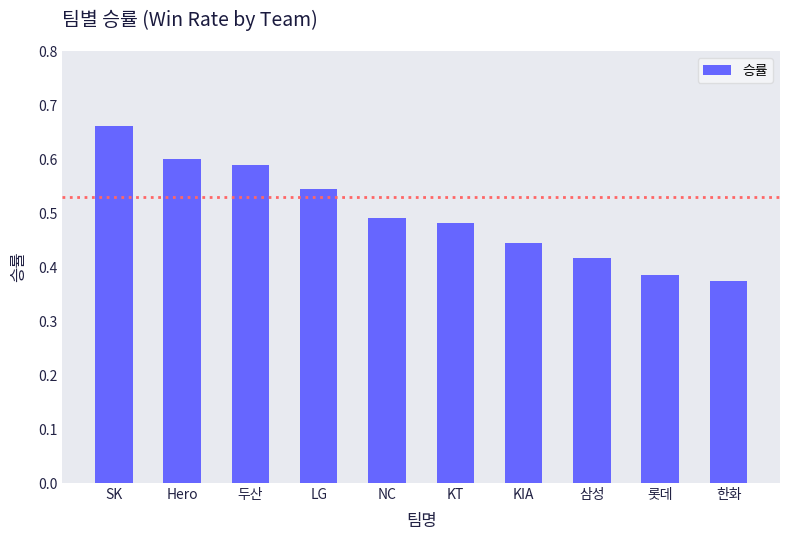

At which category does the chart reach its peak across all series?

SK